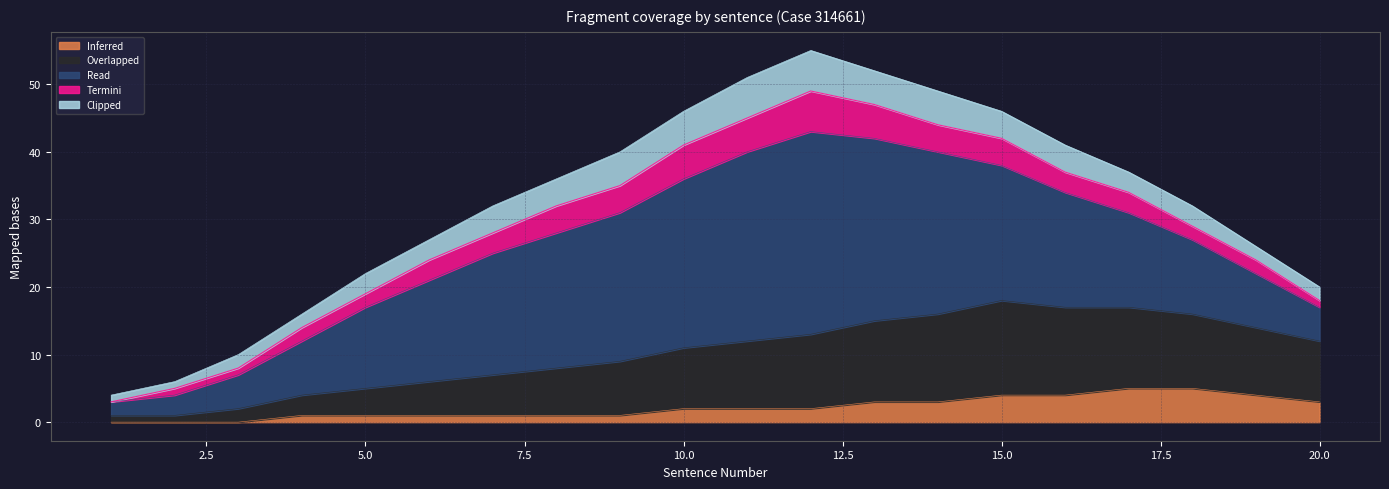

Which series has the widest spread of values?

Read